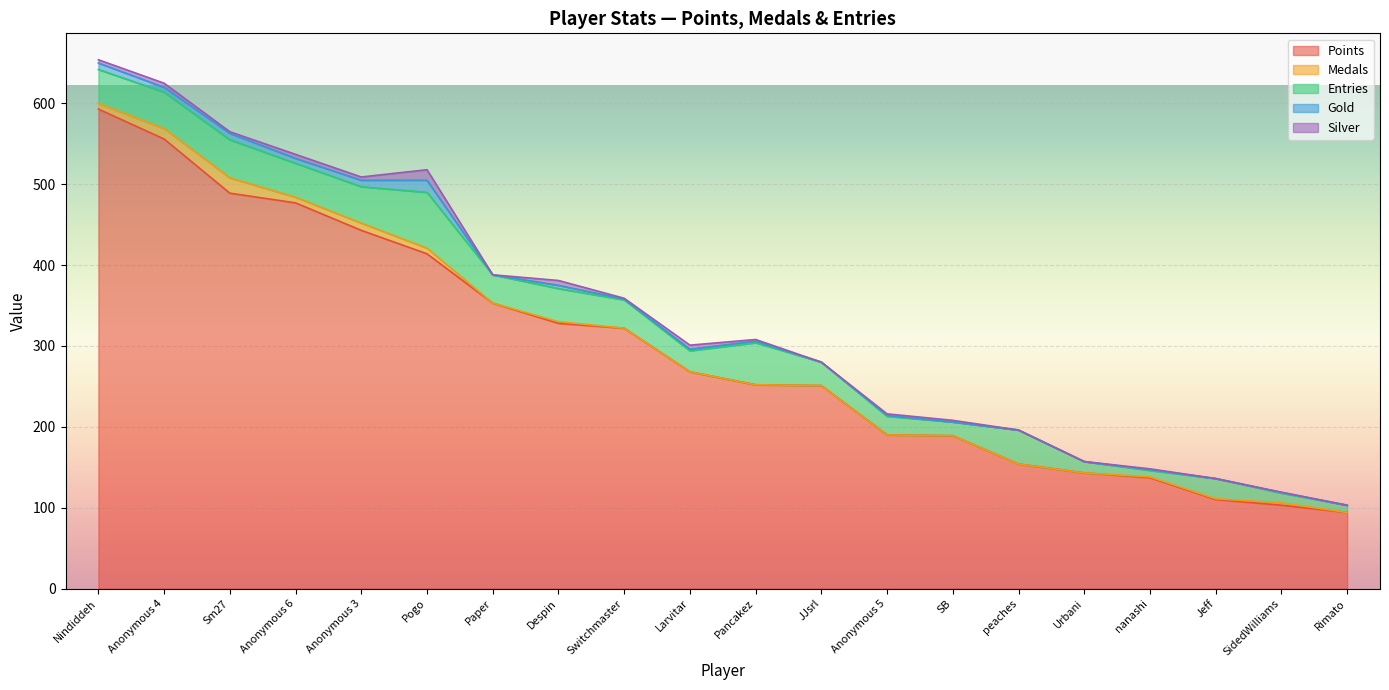

What is the value of the Entries point at the 8th from the left?

41